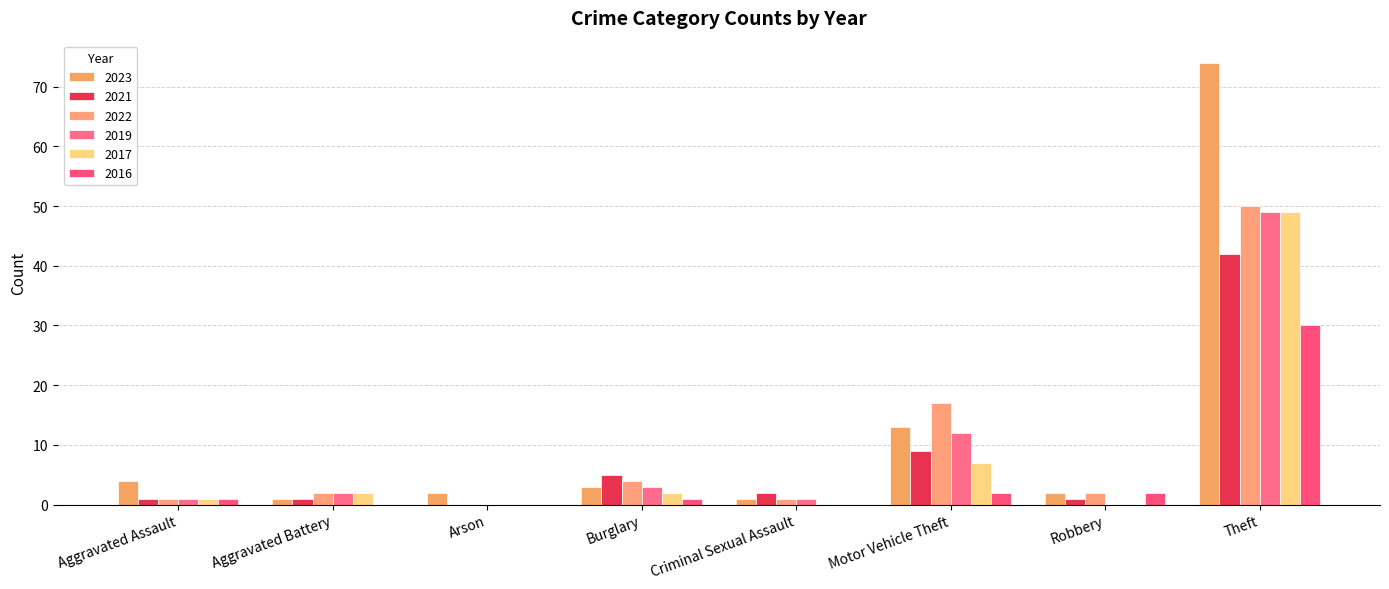

What are all the series names shown in the legend?

2023, 2021, 2022, 2019, 2017, 2016